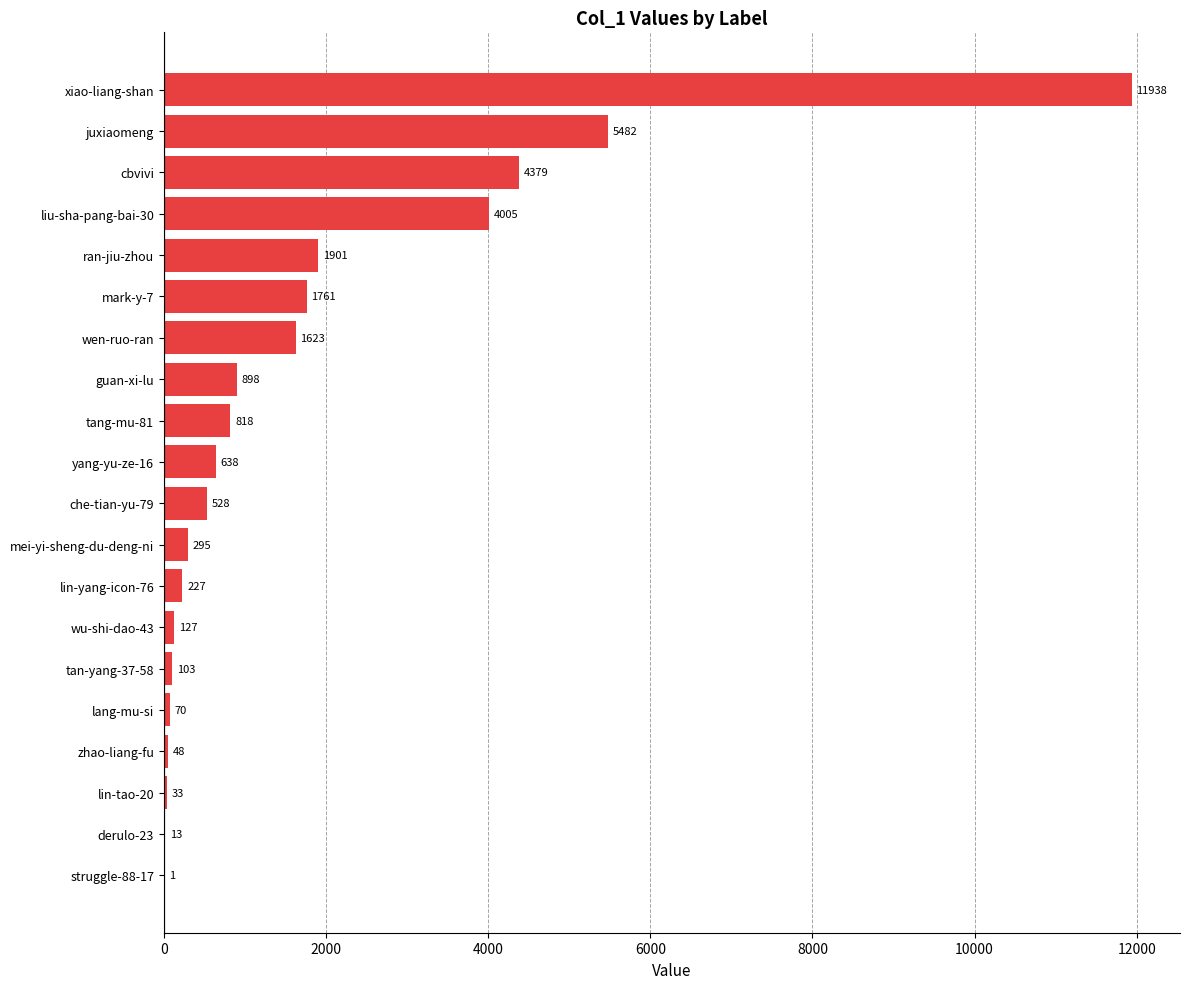

Which has a higher value, lin-tao-20 or liu-sha-pang-bai-30?

liu-sha-pang-bai-30